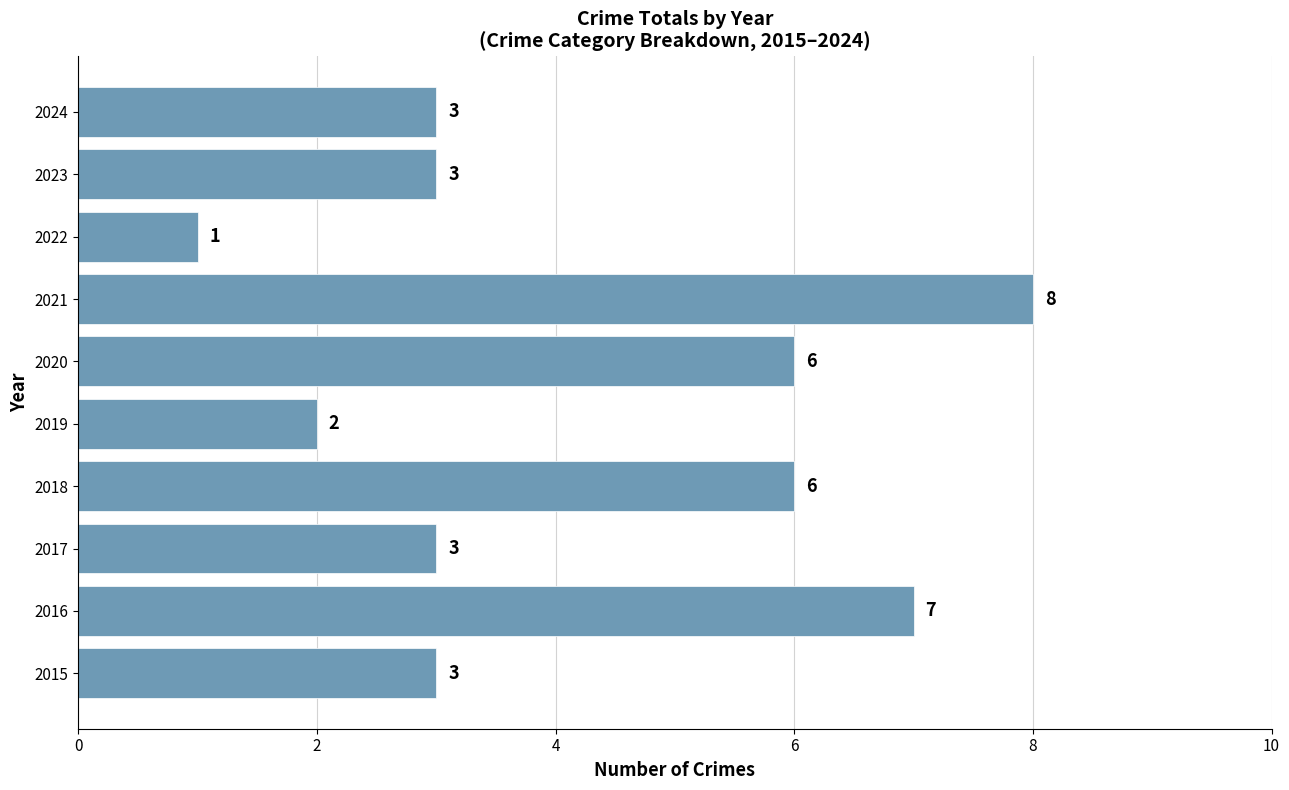

At which category does the chart reach its peak across all series?

2021